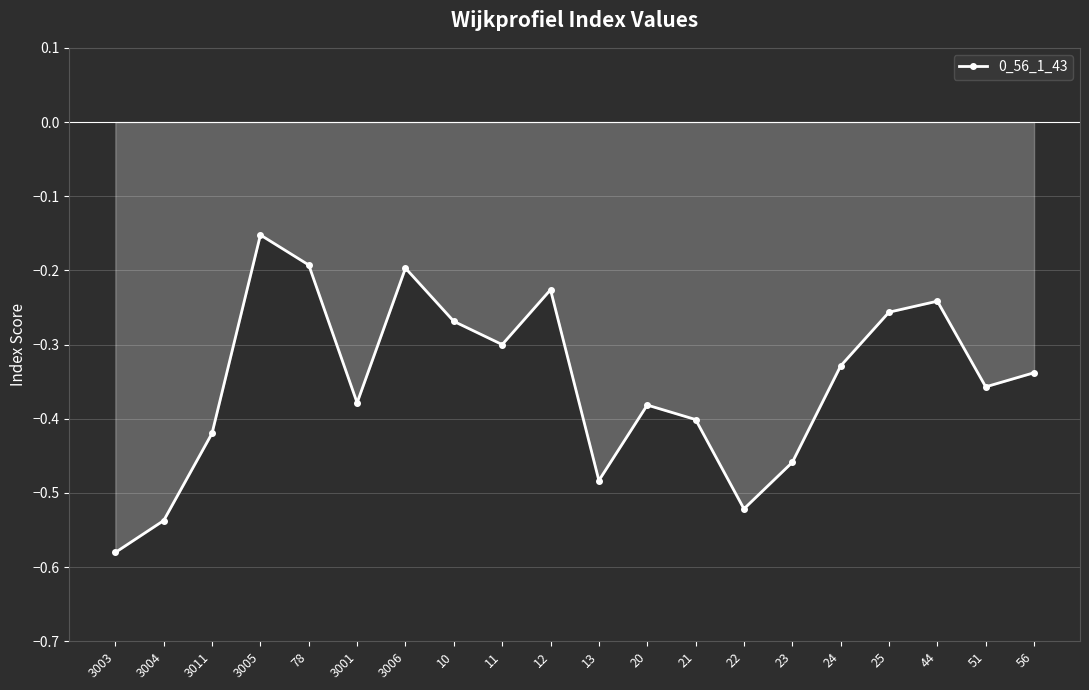

True or false: the data has more than 2 interior local peaks.

True